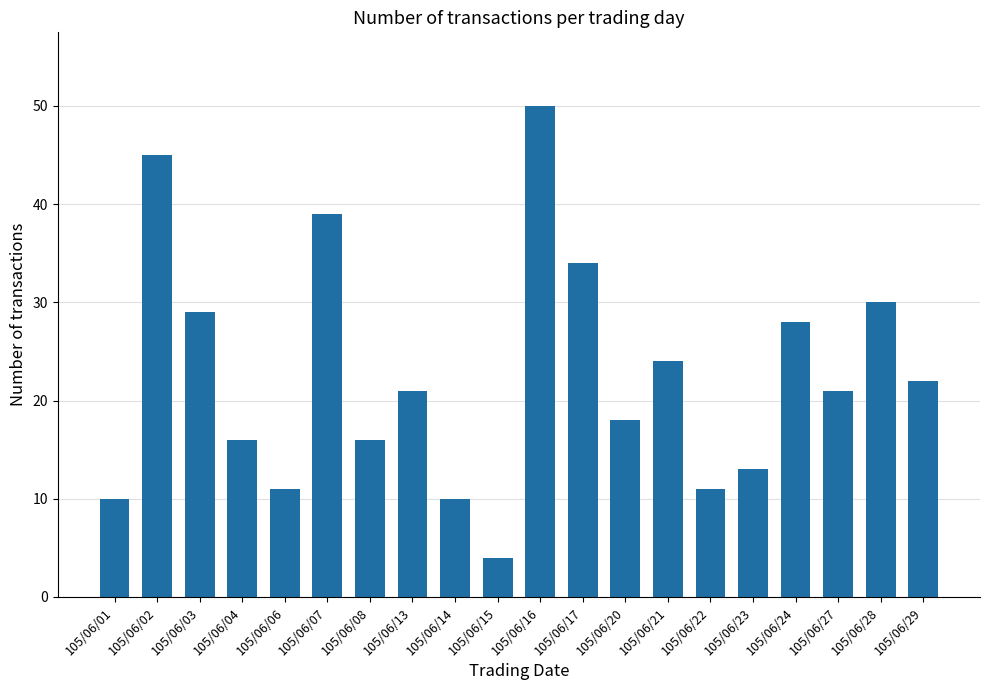

What is the value of the 8th bar from the left?

21